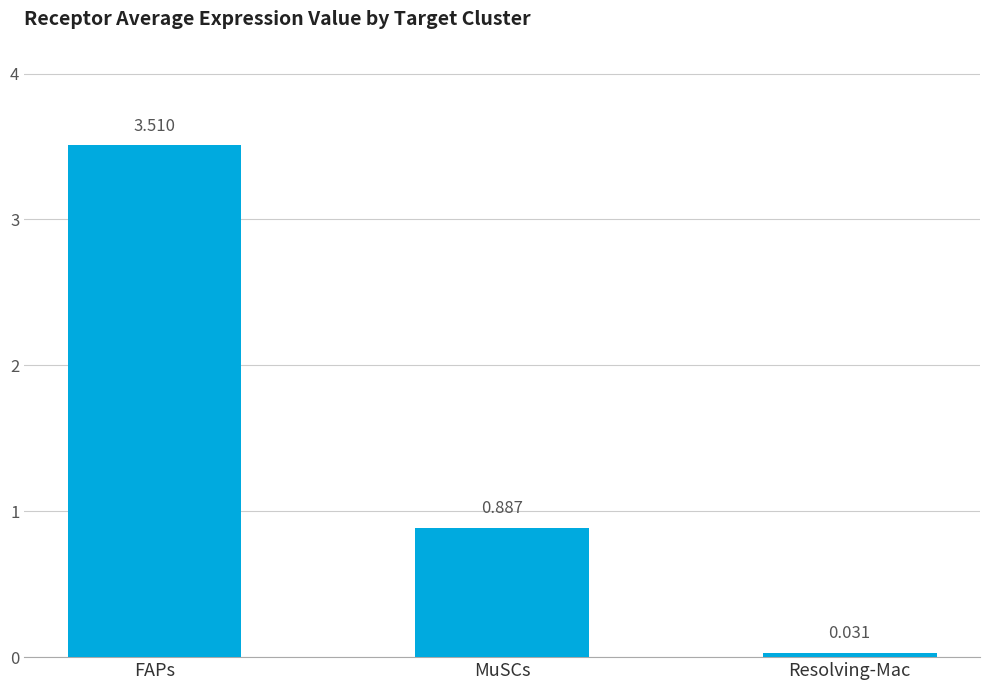

What is the difference between the maximum and second lowest values?

2.6